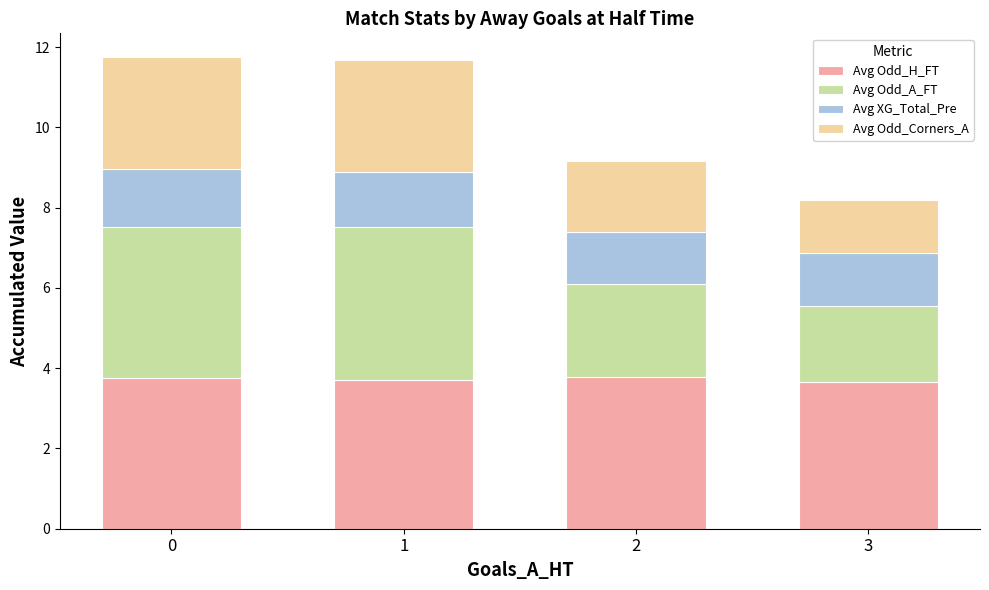

True or false: Avg Odd_H_FT has a value of 3.6 at 3.

True